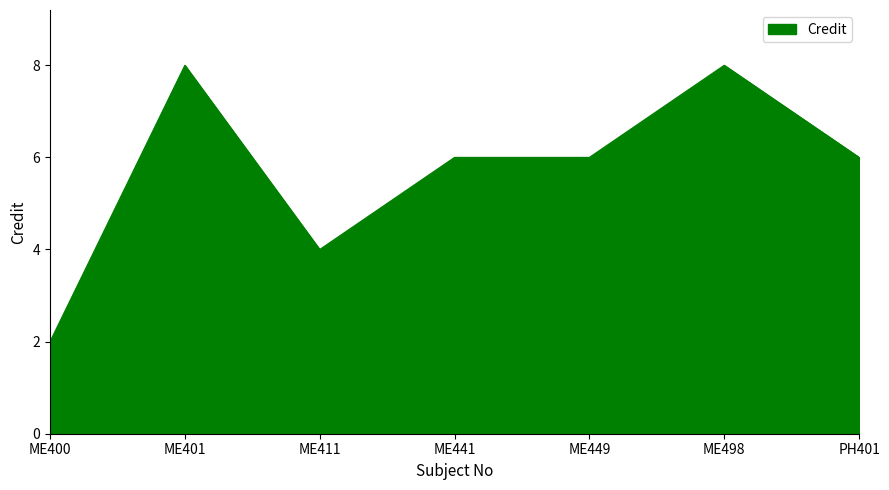

How many values are between 4 and 8?

6